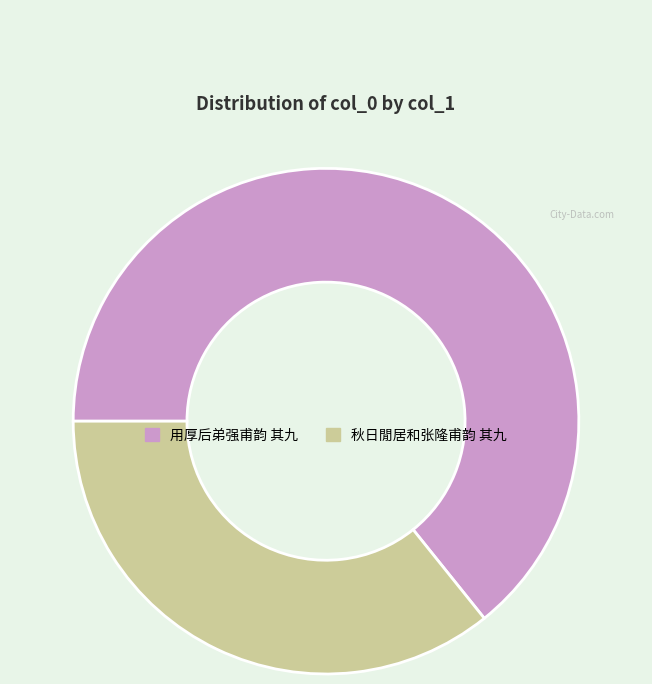

Approximately how many times larger is the value at 秋日閒居和张隆甫韵 其九 compared to 用厚后弟强甫韵 其九?

0.6